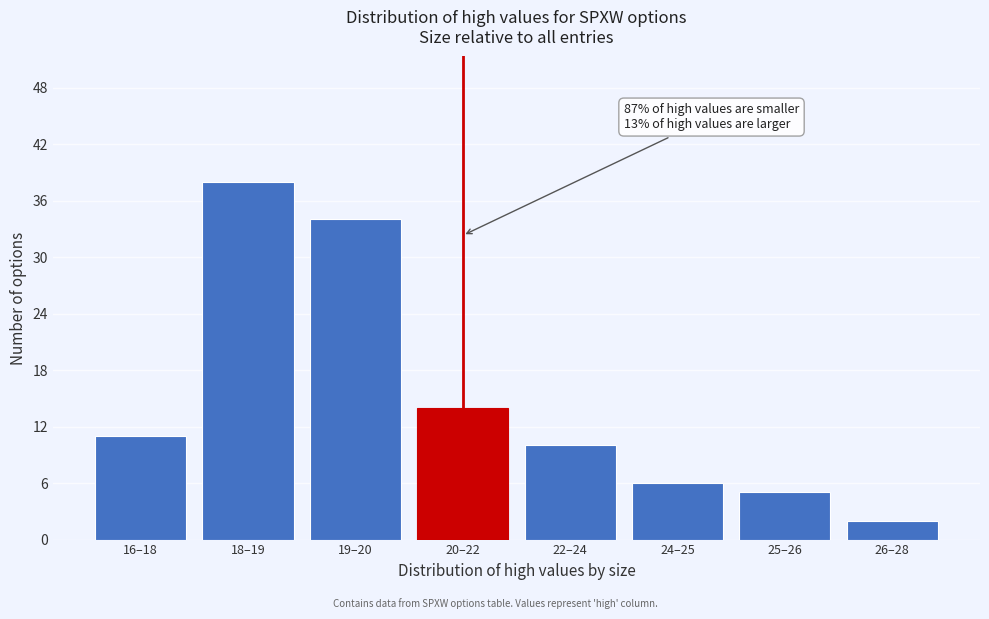

Reading left to right, transcribe all the data shown in this chart.

11	38	34	14	10	6	5	2